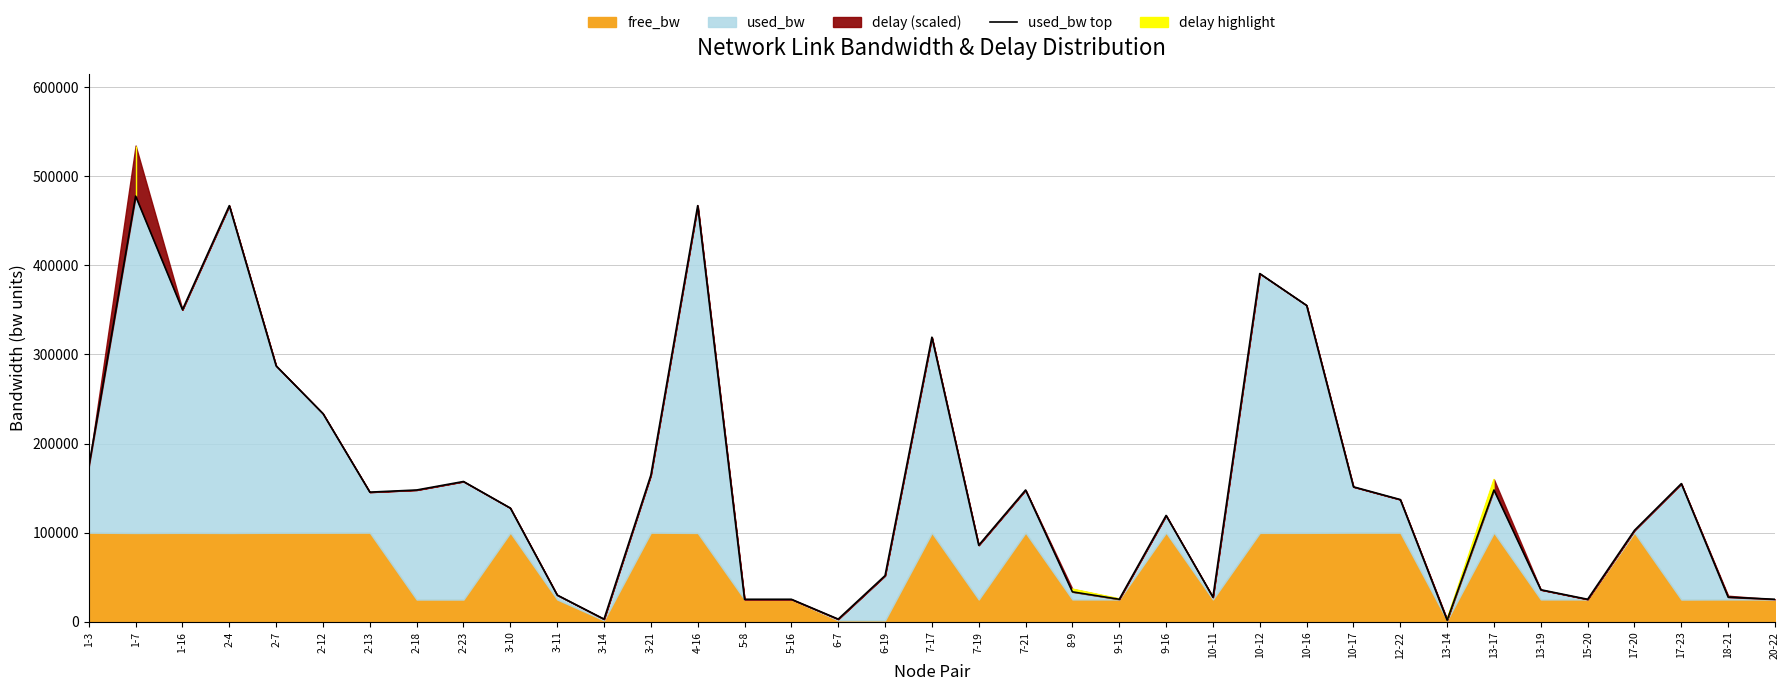

What is the smallest value displayed?

1741.8